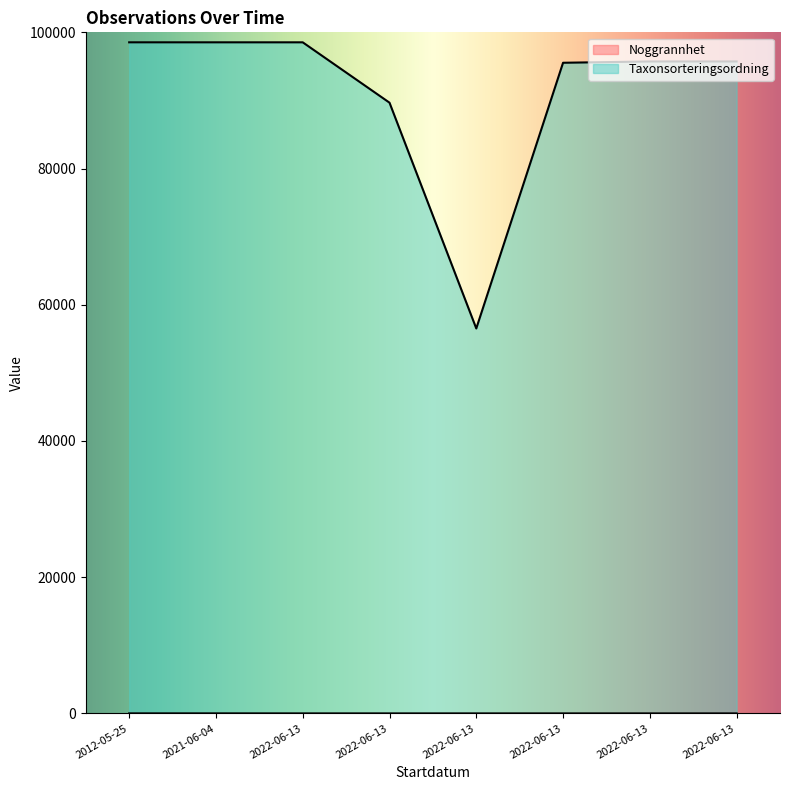

What is the minimum value for Noggrannhet?

5